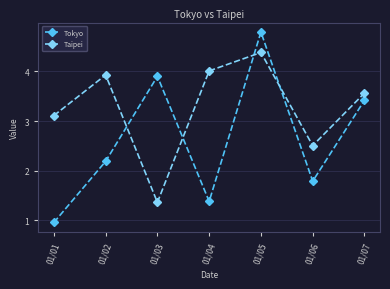

At 01/05, list the series in order from smallest to largest.

Taipei, Tokyo